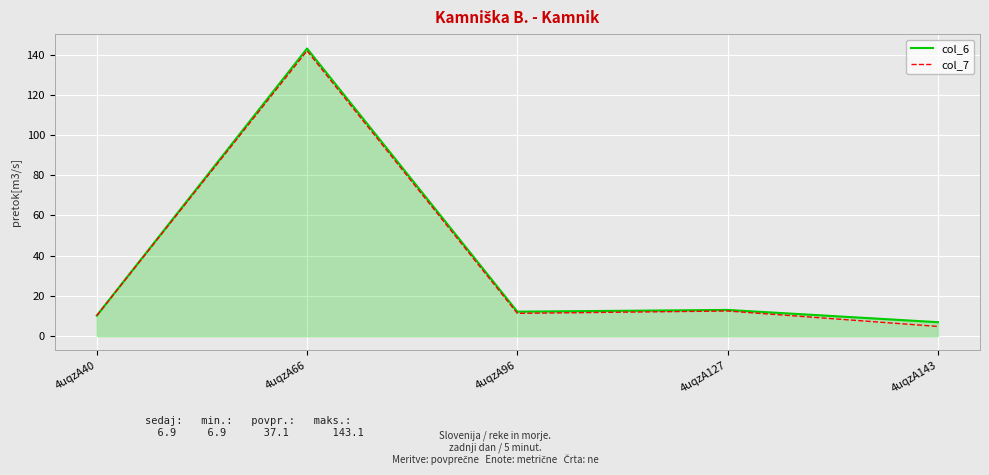

At which category does the chart reach its minimum across all series?

4uqzA143